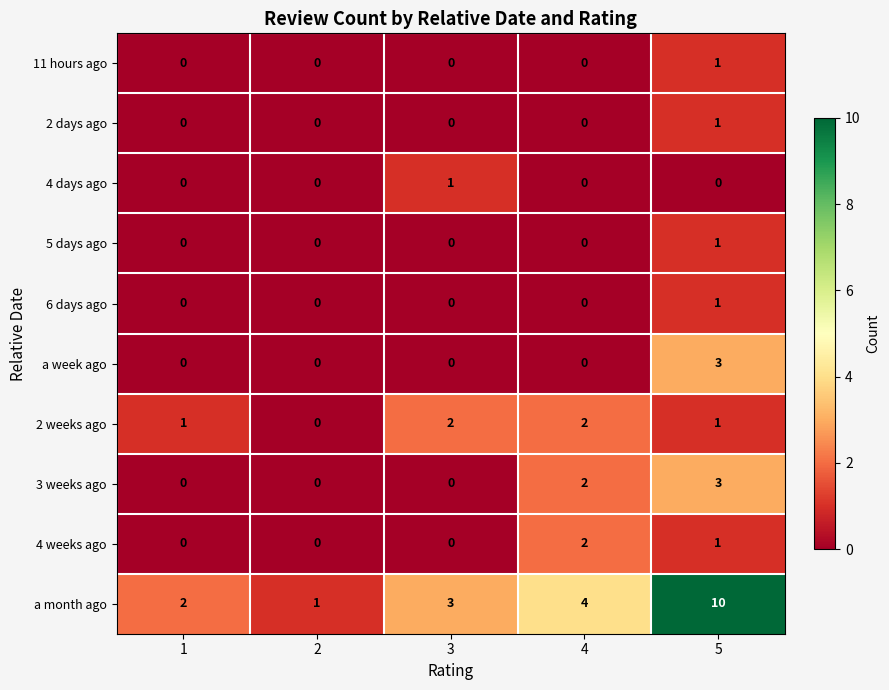

What is the sum of all 3 weeks ago values?

5